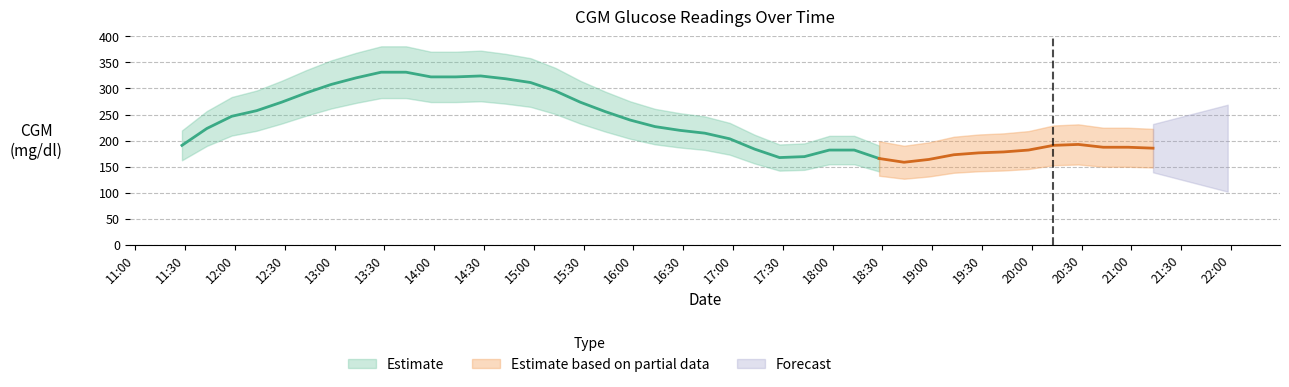

What is the label of the 39th point from the right?

2020-11-23 11:43